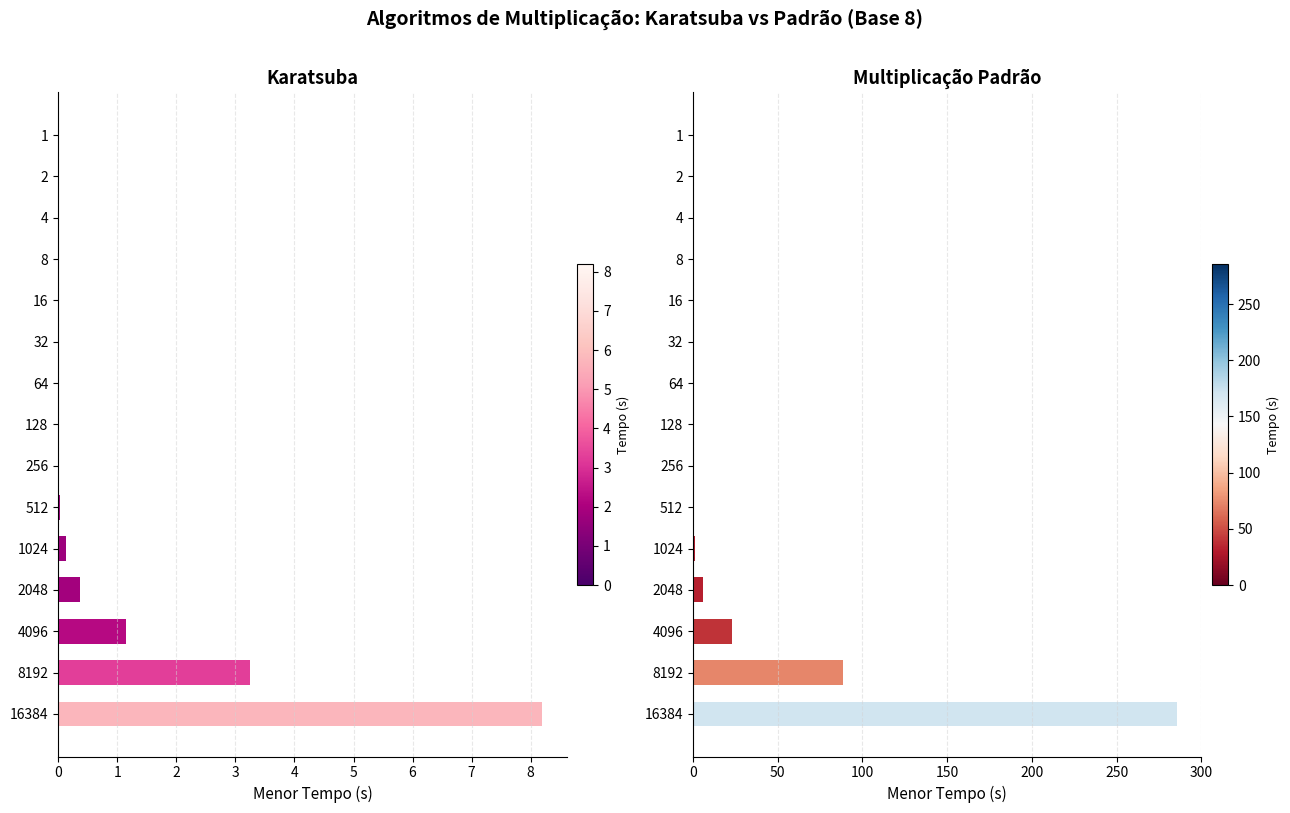

True or false: Karatsuba (Menor Tempo) has a value of 3.8 at 4.

False